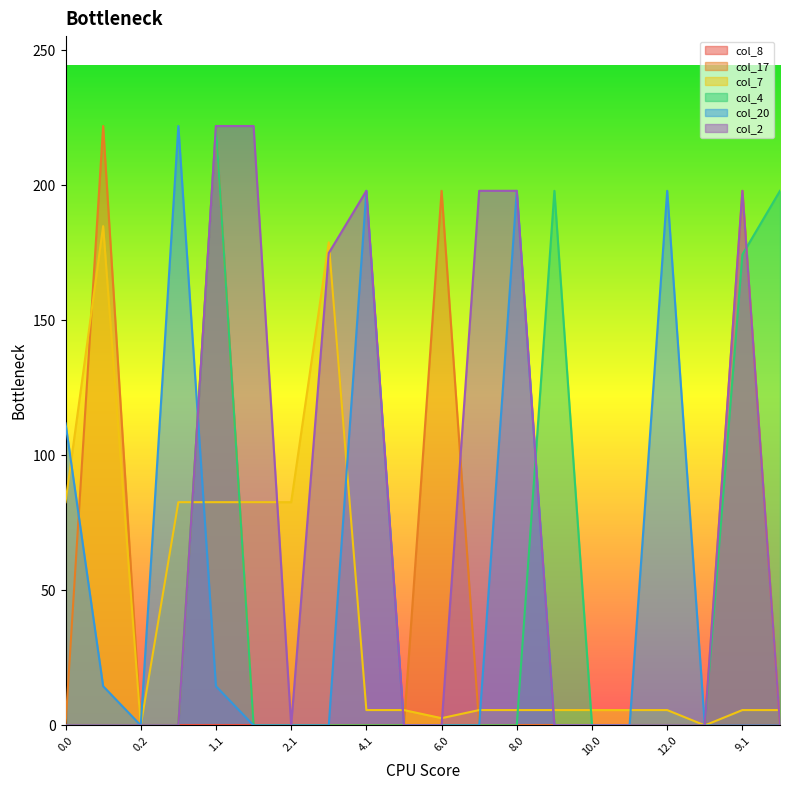

List the series in order of their peak value, lowest first.

col_7, col_17, col_4, col_20, col_2